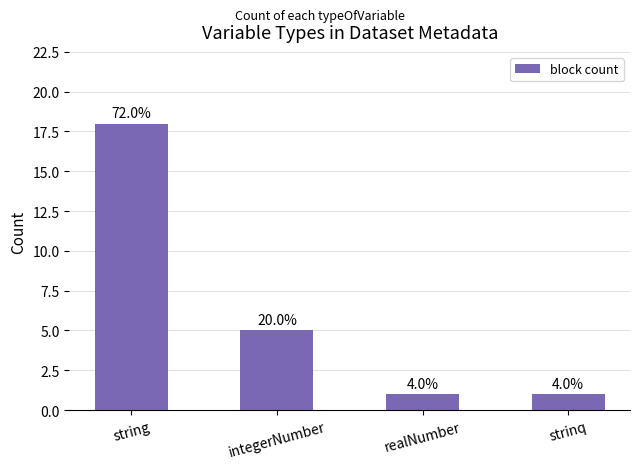

Are the bars horizontal?

No